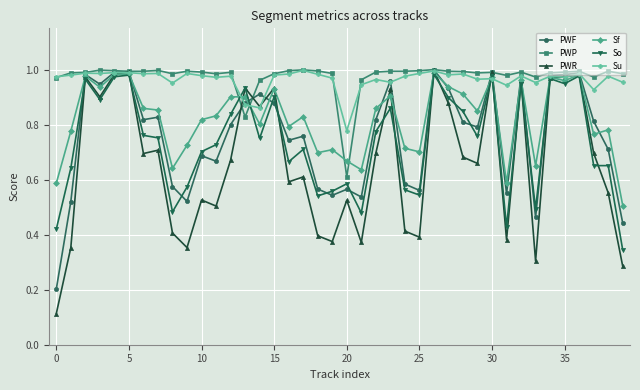

At how many categories does at least one series exceed 0?

40